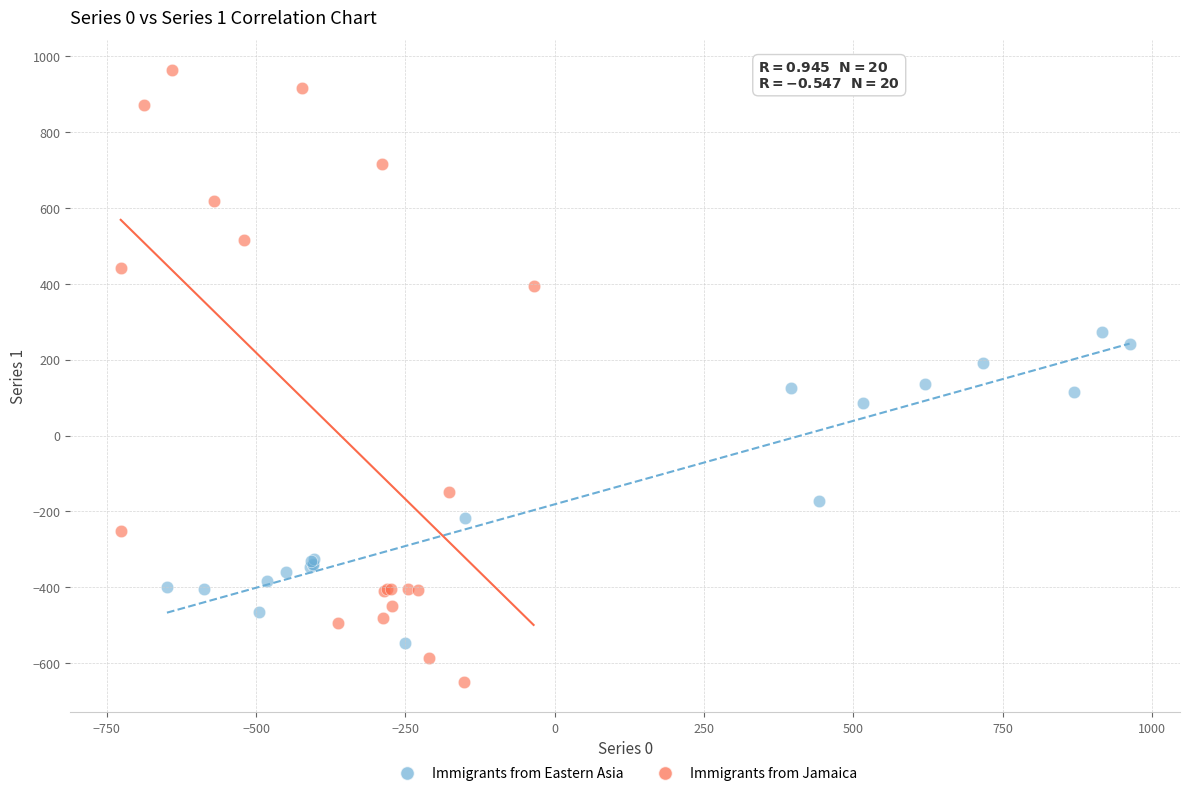

Which series reaches the minimum Y coordinate?

Immigrants from Jamaica